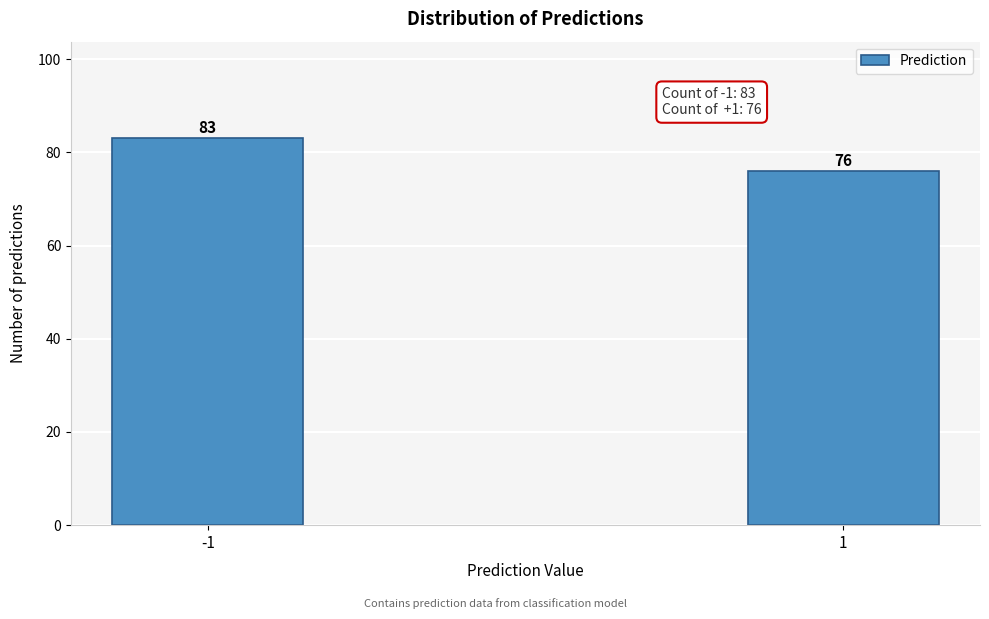

Reading left to right, transcribe all the data shown in this chart.

83	76